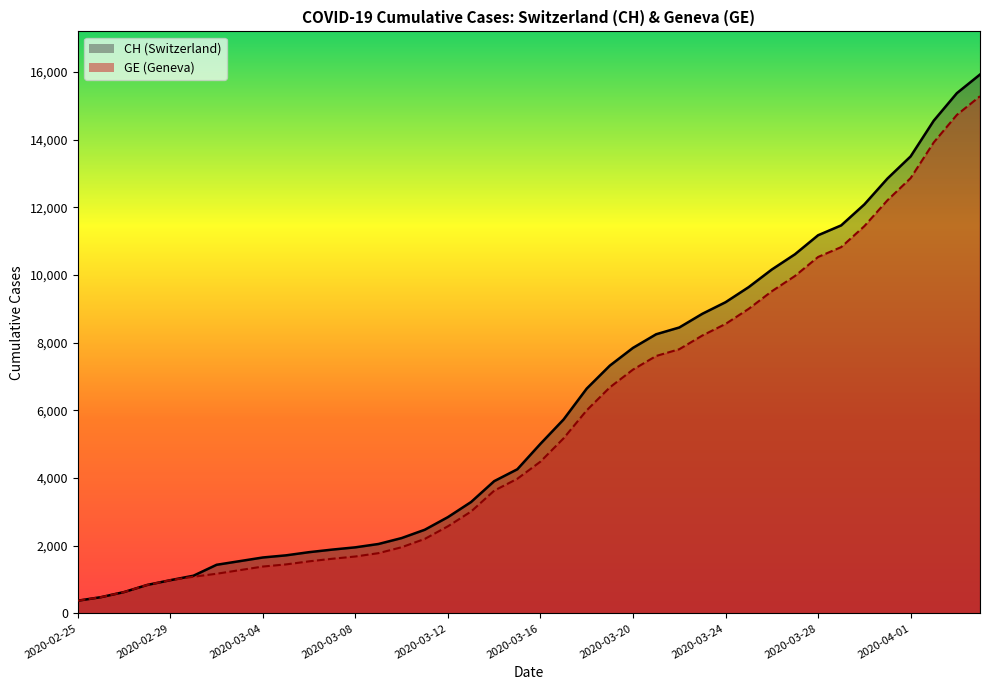

At which label is GE closest to 7829?

2020-03-22